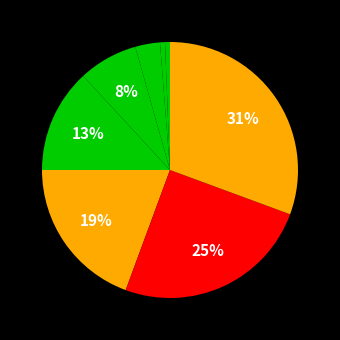

How many slices are in this pie chart?

8